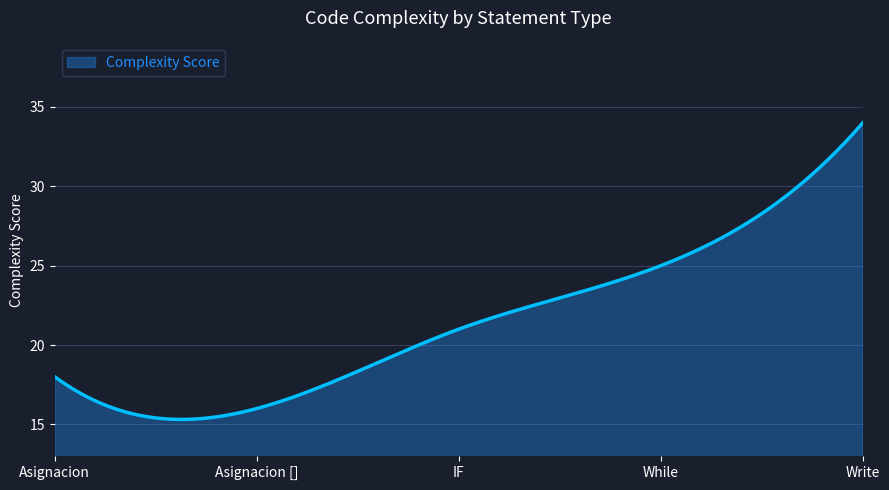

What is the minimum value shown in the chart?

15.3